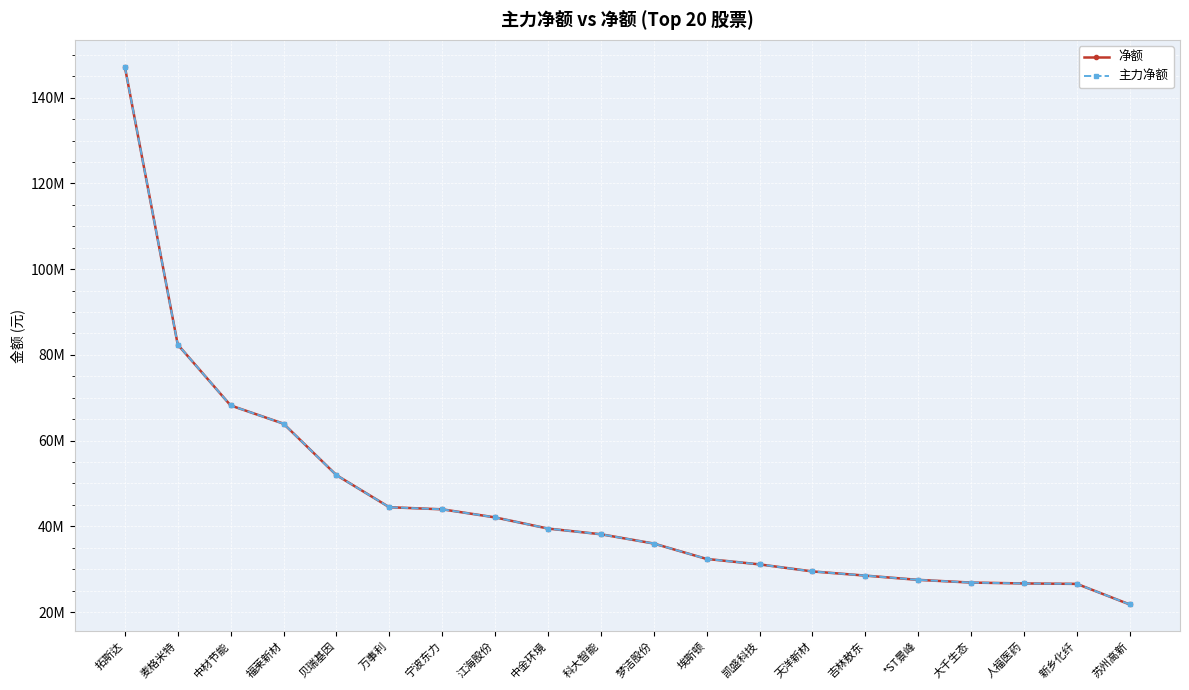

Does the chart have visible grid lines?

Yes